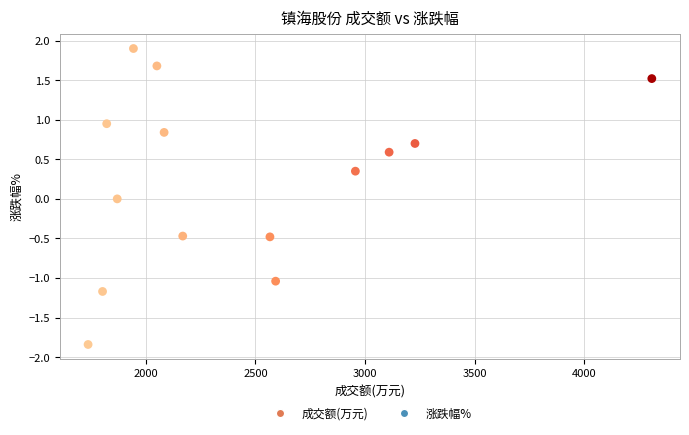

What is the range of X values (max minus min)?

2573.0